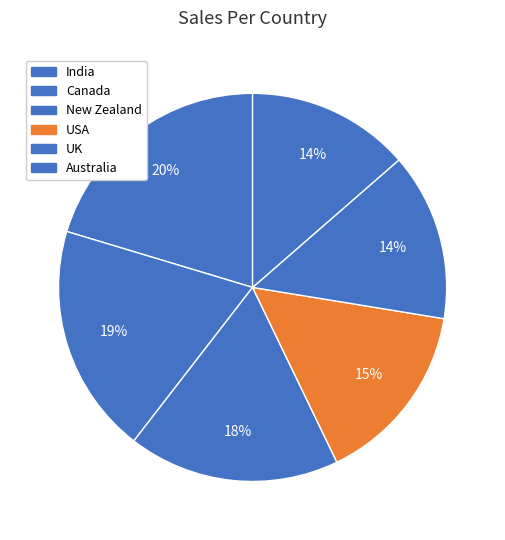

Rank the categories by value from highest to lowest.

India, Canada, New Zealand, USA, UK, Australia